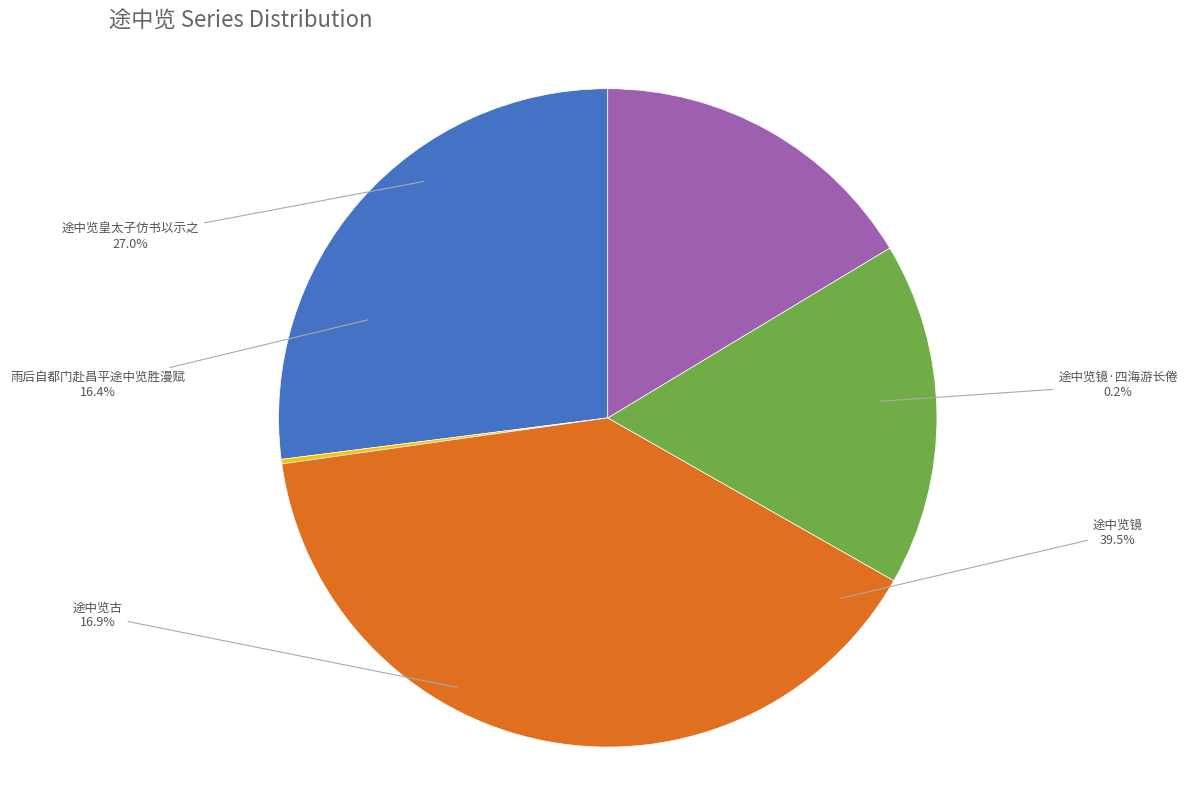

What is the smallest slice in the pie chart?

途中览镜·四海游长倦